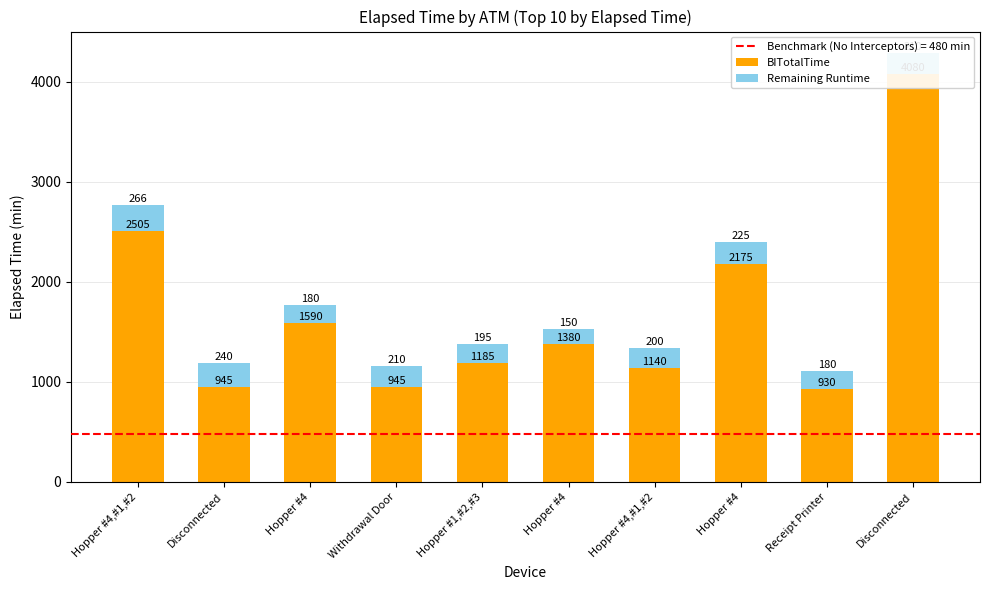

Which category has the lowest value in the Remaining Runtime series?

Hopper #4